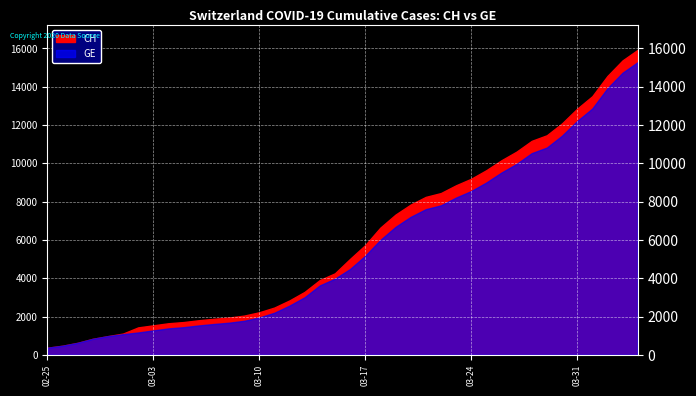

List the labels in order of CH value, smallest first.

2020-02-25, 2020-02-26, 2020-02-27, 2020-02-28, 2020-02-29, 2020-03-01, 2020-03-02, 2020-03-03, 2020-03-04, 2020-03-05, 2020-03-06, 2020-03-07, 2020-03-08, 2020-03-09, 2020-03-10, 2020-03-11, 2020-03-12, 2020-03-13, 2020-03-14, 2020-03-15, 2020-03-16, 2020-03-17, 2020-03-18, 2020-03-19, 2020-03-20, 2020-03-21, 2020-03-22, 2020-03-23, 2020-03-24, 2020-03-25, 2020-03-26, 2020-03-27, 2020-03-28, 2020-03-29, 2020-03-30, 2020-03-31, 2020-04-01, 2020-04-02, 2020-04-03, 2020-04-04